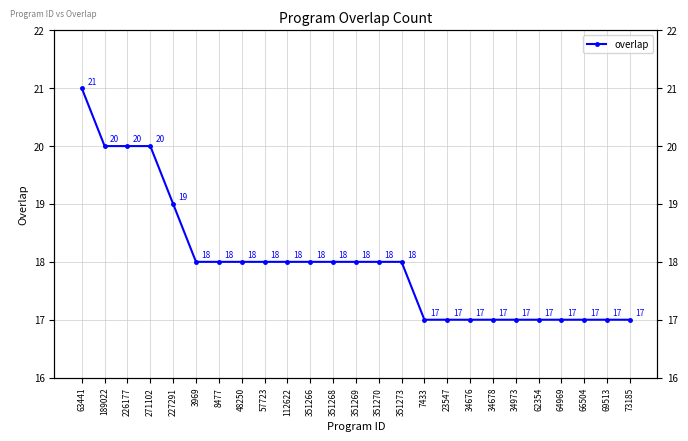

Rank the categories by value from lowest to highest.

7433, 23547, 34676, 34678, 34973, 62354, 64969, 66504, 69513, 73185, 3969, 8477, 48250, 57723, 112622, 351266, 351268, 351269, 351270, 351273, 227291, 189022, 226177, 271102, 63441